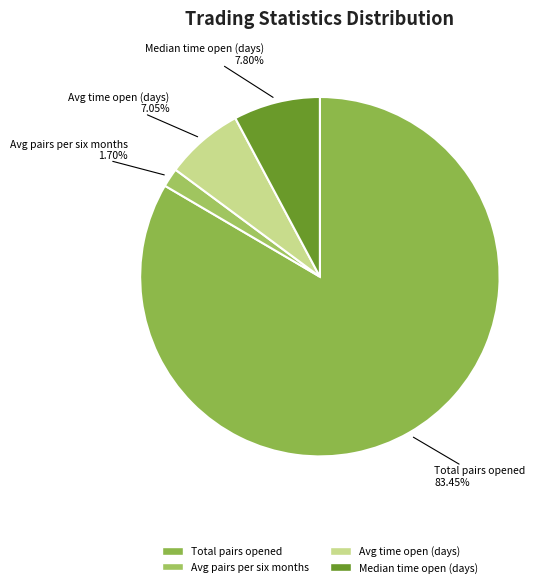

What is the smallest slice in the pie chart?

Avg pairs per six months